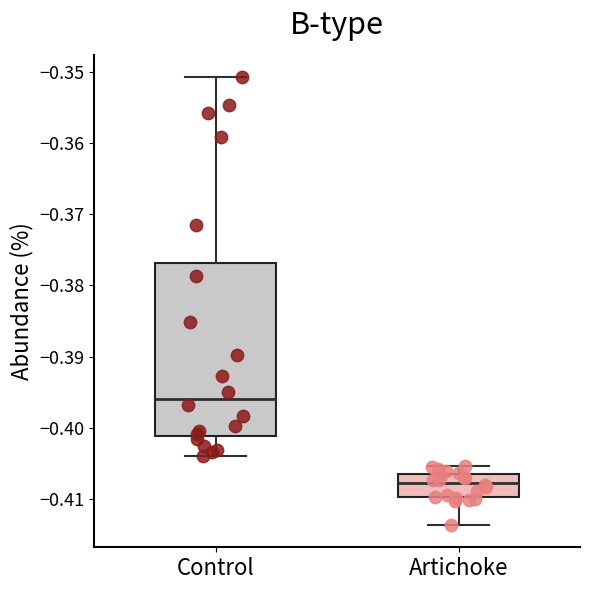

Where does the lower whisker of the box for Artichoke end on the y-axis? The values are not printed on the chart, so give them approximately, as read against the axis.

-0.414